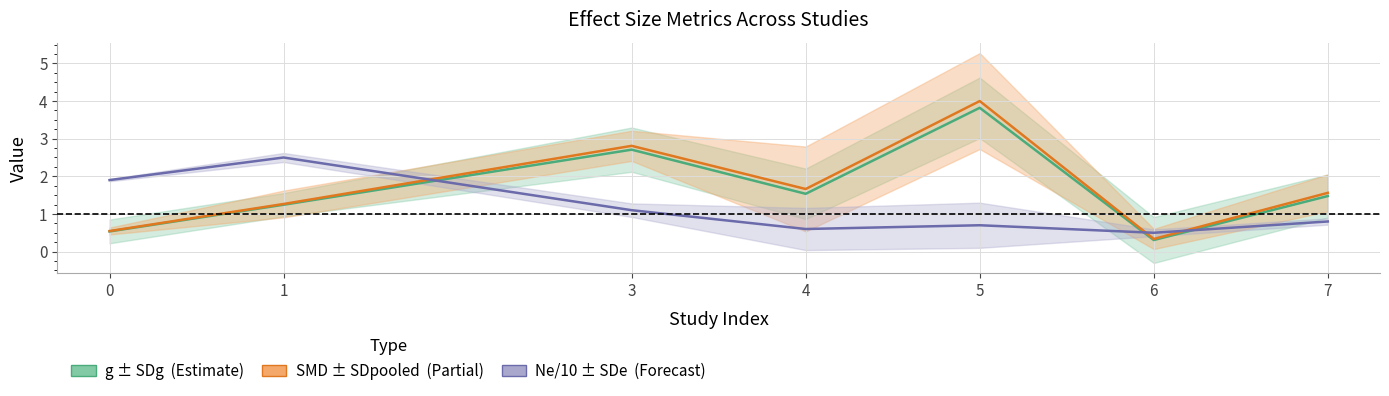

The g series shows 2.7 at 3. True or false?

True